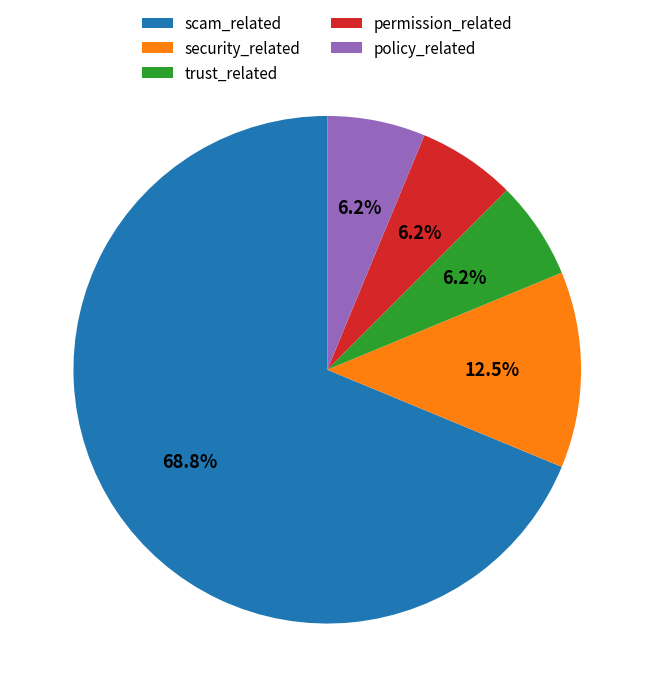

Count the number of slices in the pie.

5